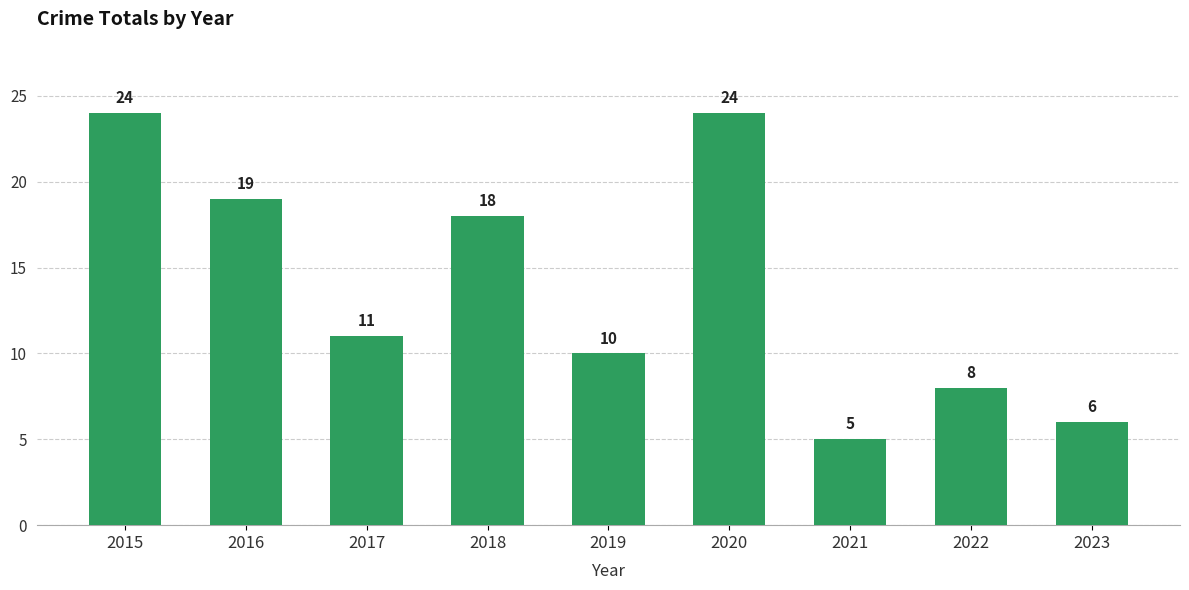

Reading left to right, list all the values displayed in this chart.

2015=24	2016=19	2017=11	2018=18	2019=10	2020=24	2021=5	2022=8	2023=6